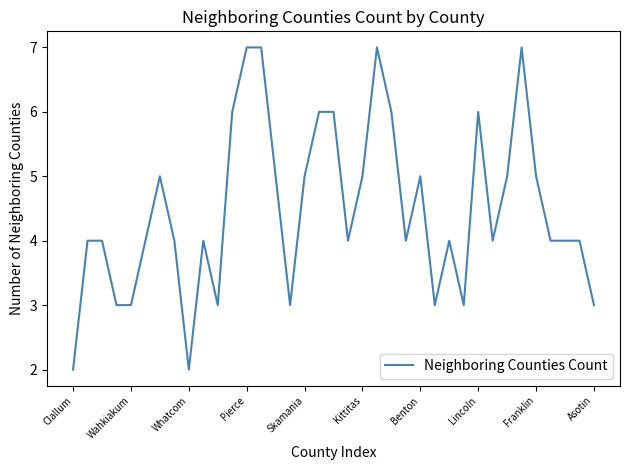

What is the difference between the maximum and minimum values?

5